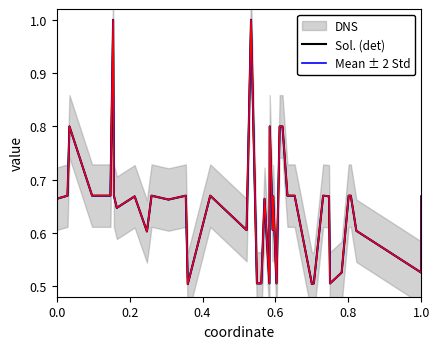

How many lines are shown in the chart?

3